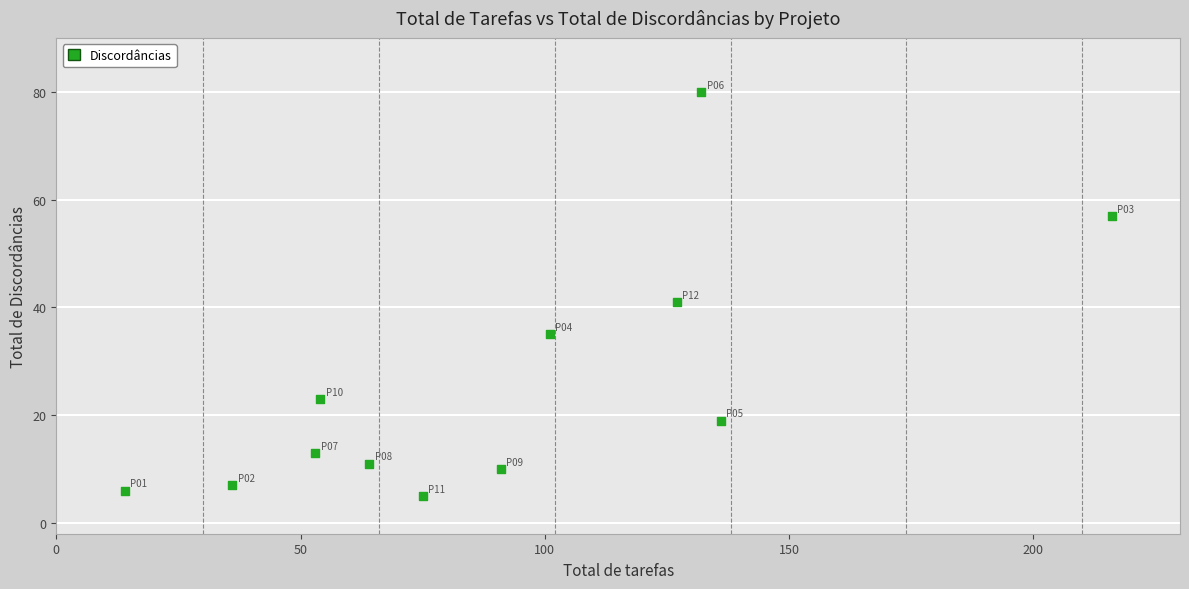

What Y value in the scatter plot is closest to 42?

41